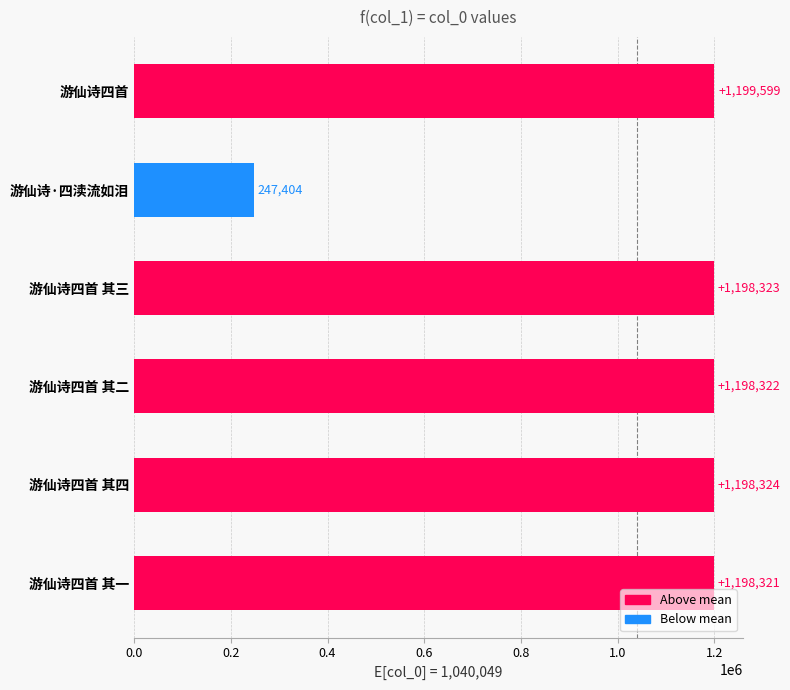

What is the change in value from 游仙诗四首 其三 to 游仙诗四首?

+1276